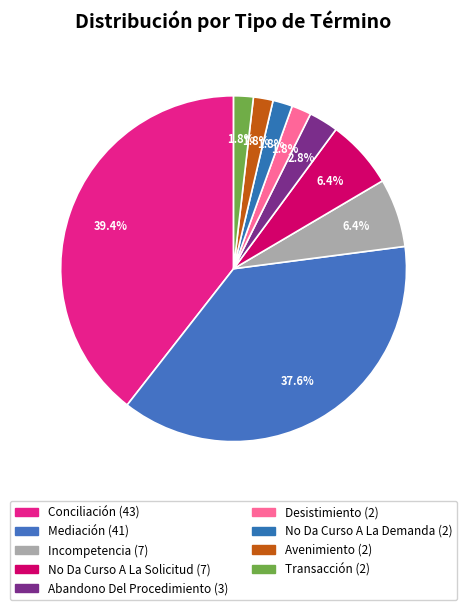

Count the number of slices in the pie.

9